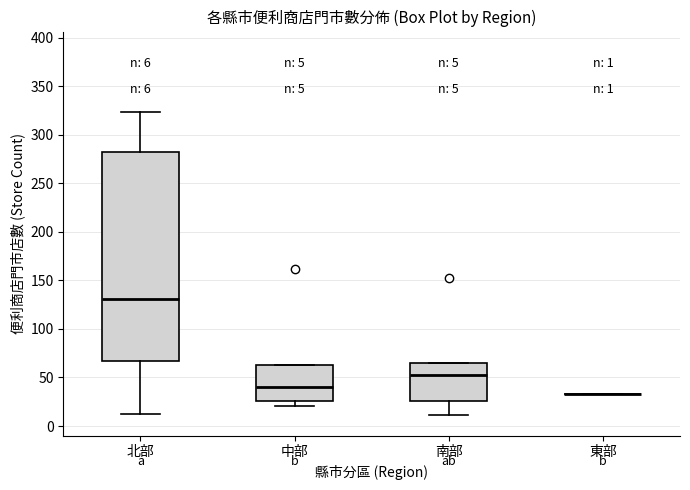

Which box is the tallest, from its lower edge to its upper edge?

北部